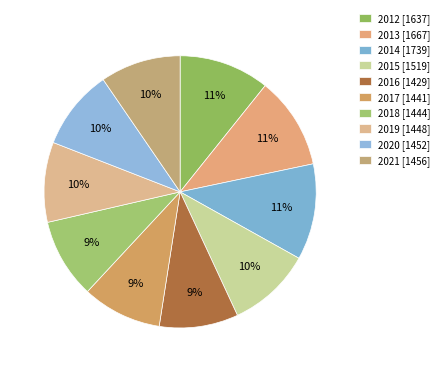

To the nearest percent, what percentage of the pie is 2021?

10%